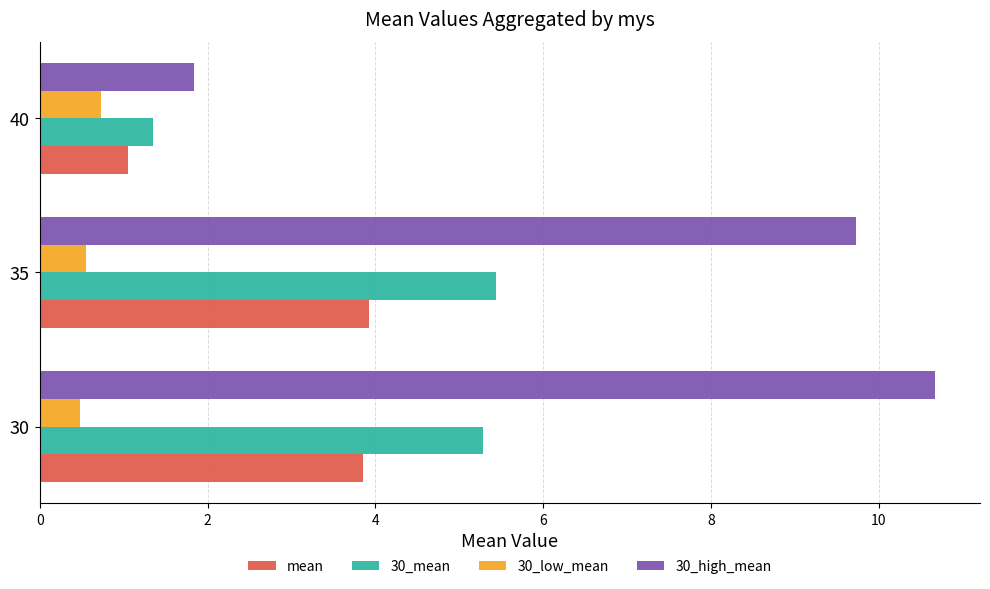

What is the sum of all mean values?

8.8